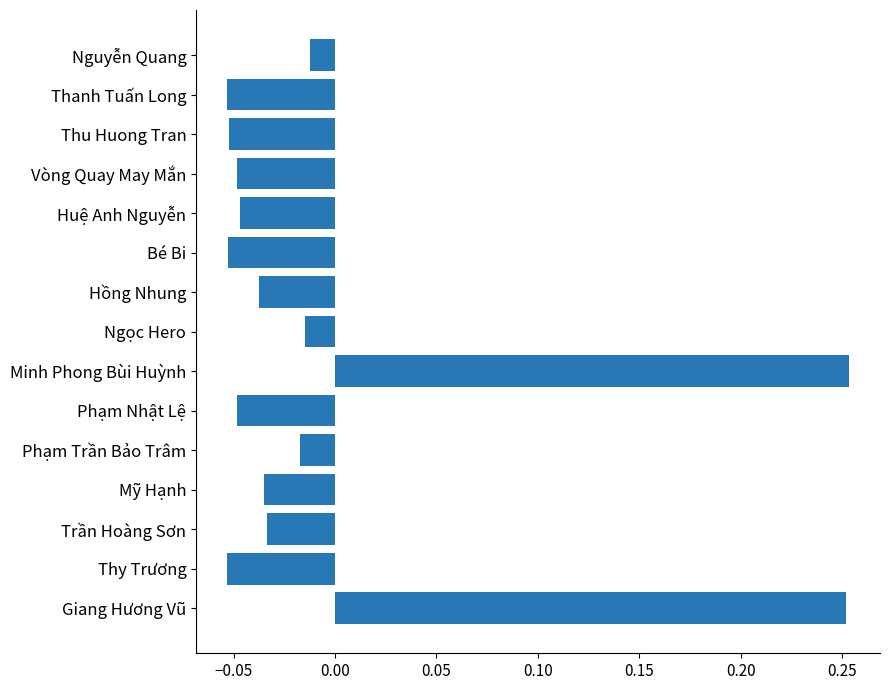

Which has a higher value, Thy Trương or Minh Phong Bùi Huỳnh?

Minh Phong Bùi Huỳnh